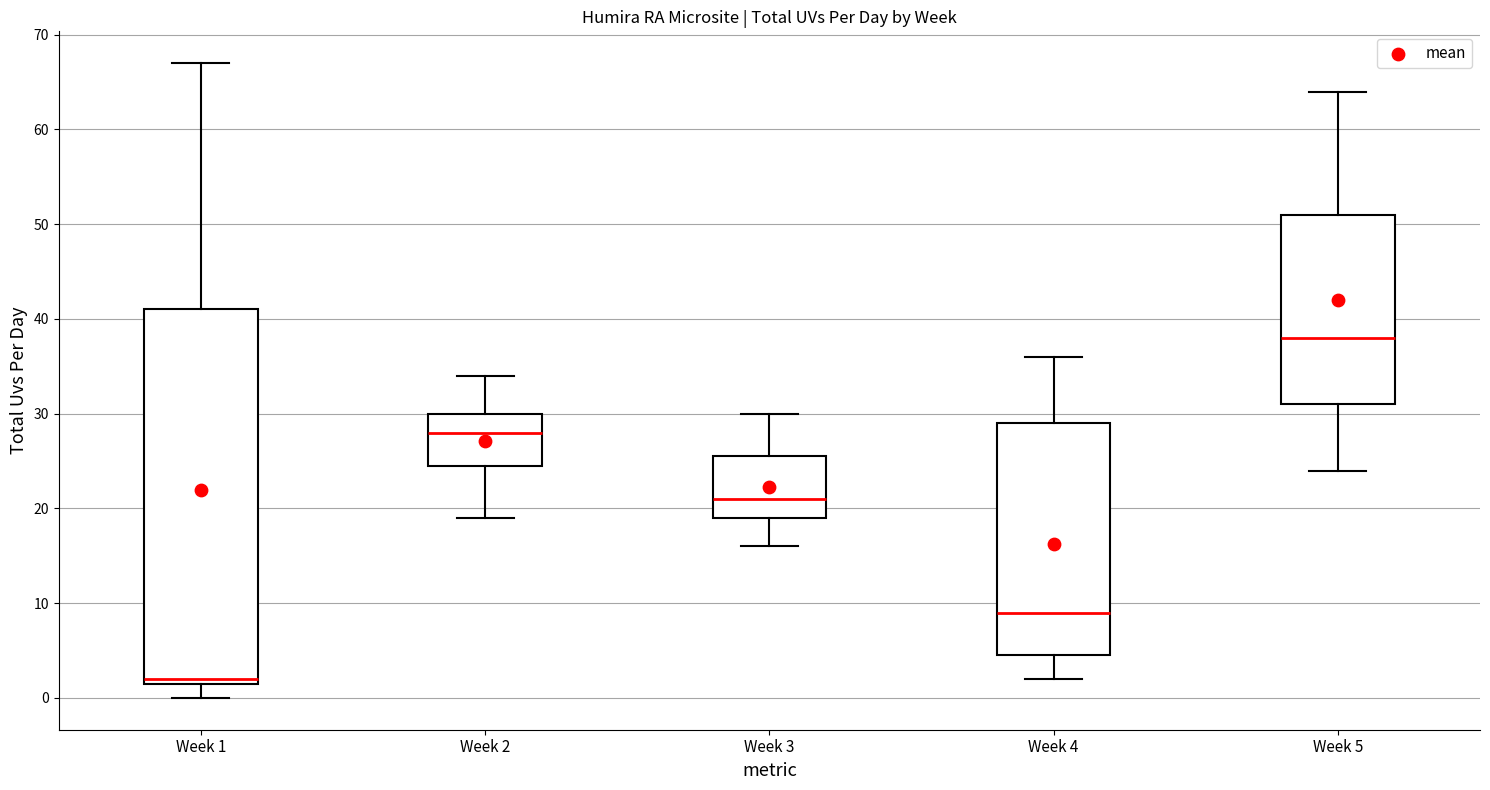

Comparing the boxes themselves (not the whiskers), which one is the tallest?

Week 1